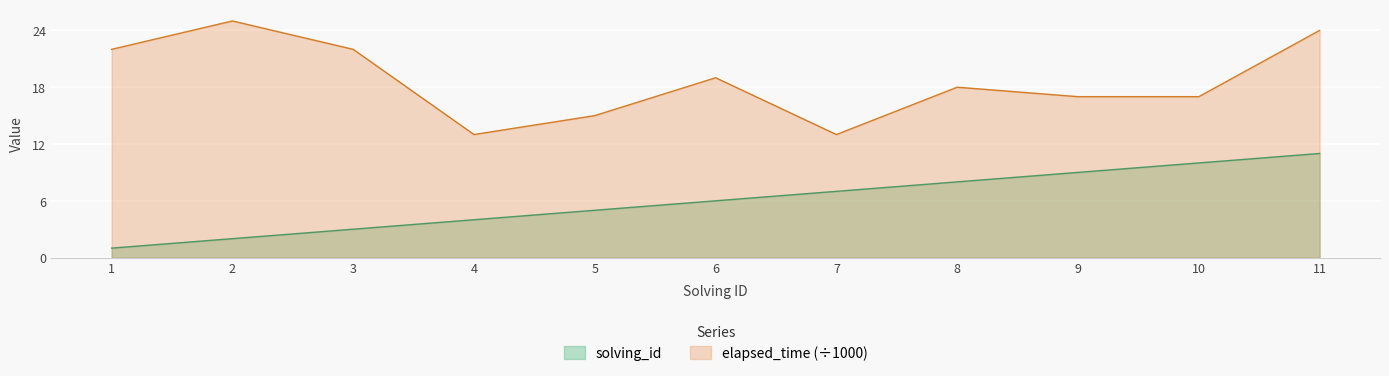

Count the number of categories in the chart.

11